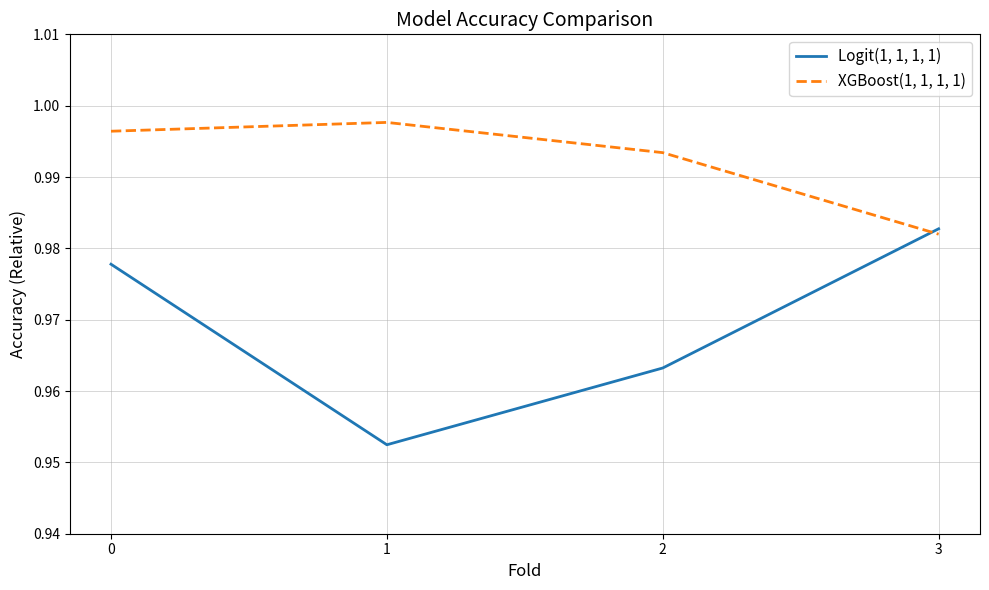

Between which two adjacent categories do XGBoost(1, 1, 1, 1) and Logit(1, 1, 1, 1) first intersect?

2 and 3